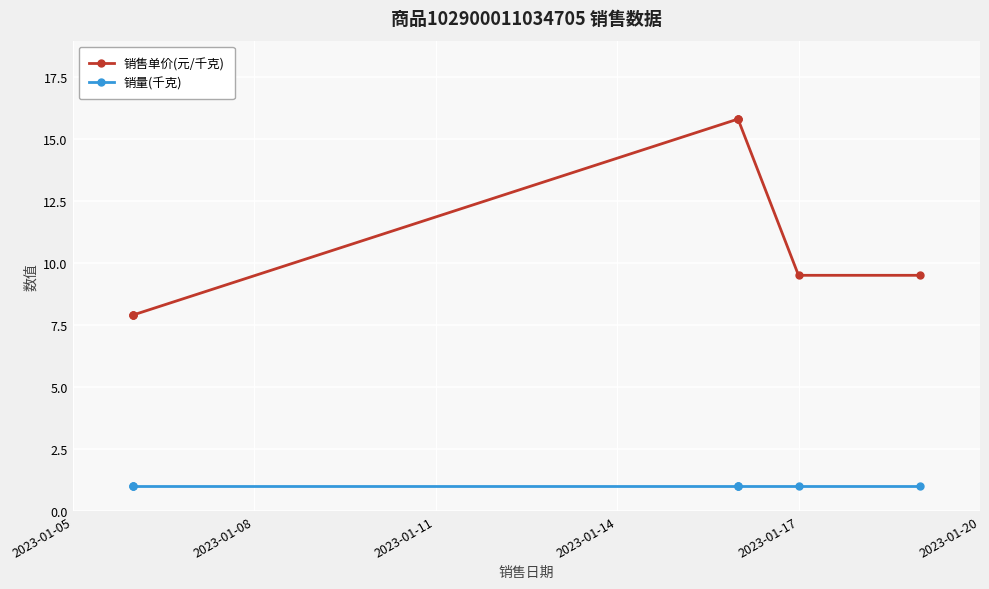

True or false: 销量(千克) and 销售单价(元/千克) intersect in this chart.

False